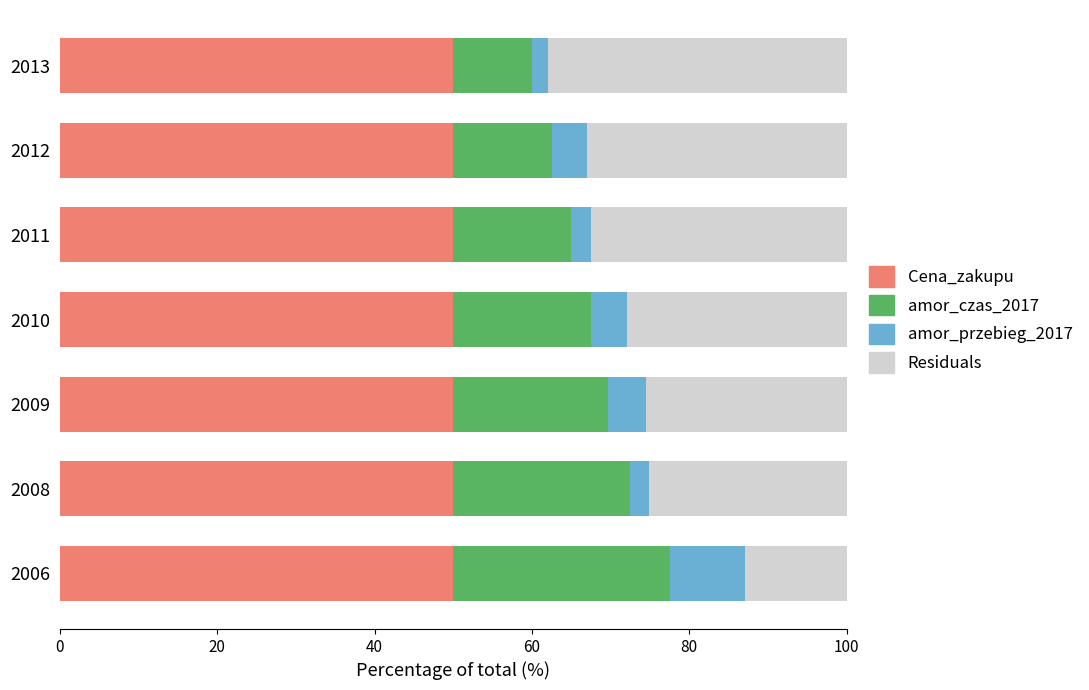

Count the number of data series in this chart.

5